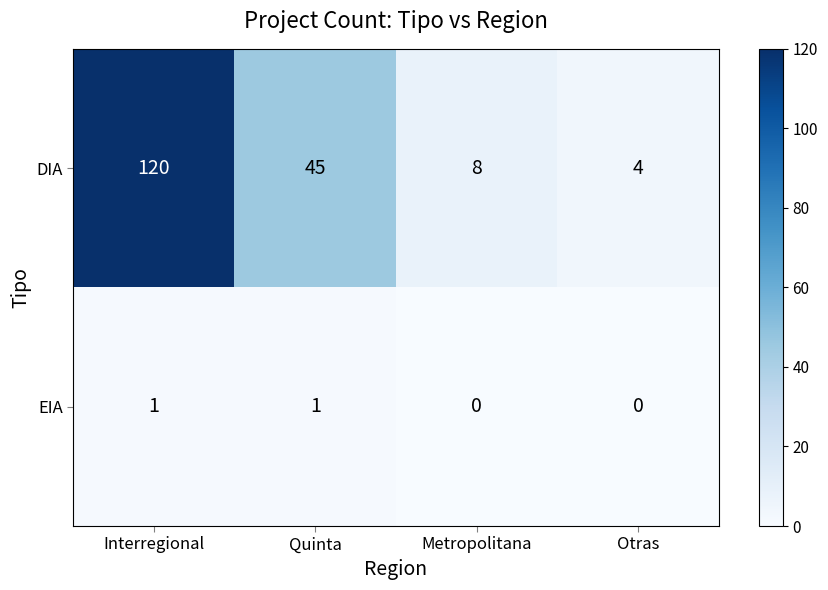

Which series has the largest total across all categories?

DIA